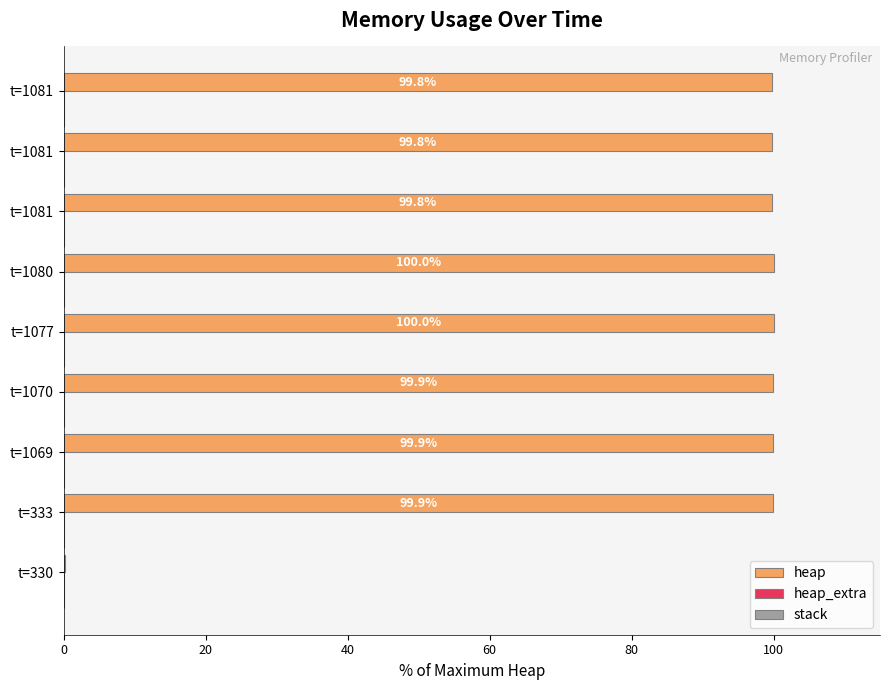

How many data points in heap are above 99?

8